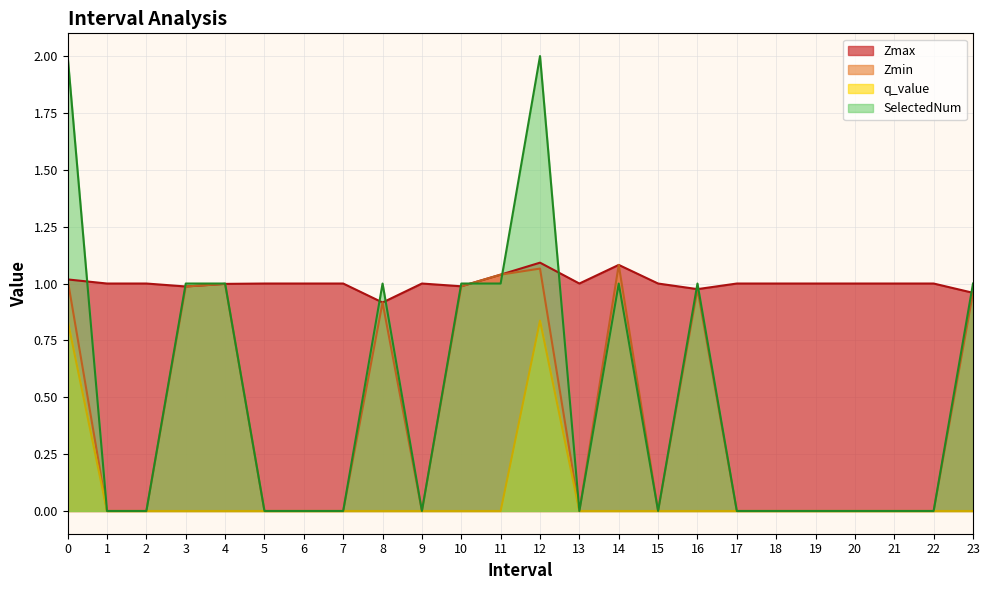

Is the value of q_value at 21 greater than the value of Zmin at 5?

No